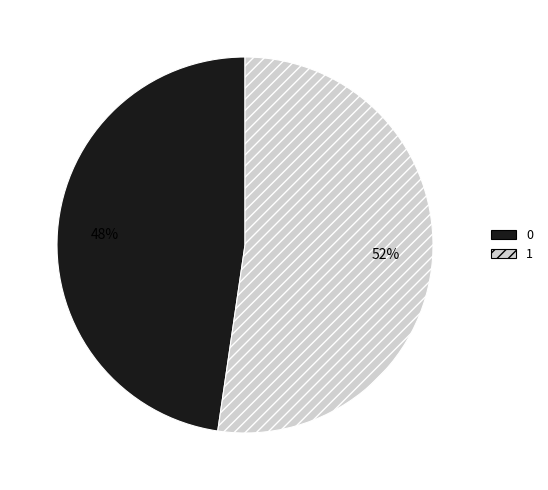

Is it true that 1 is 47% of the pie?

False